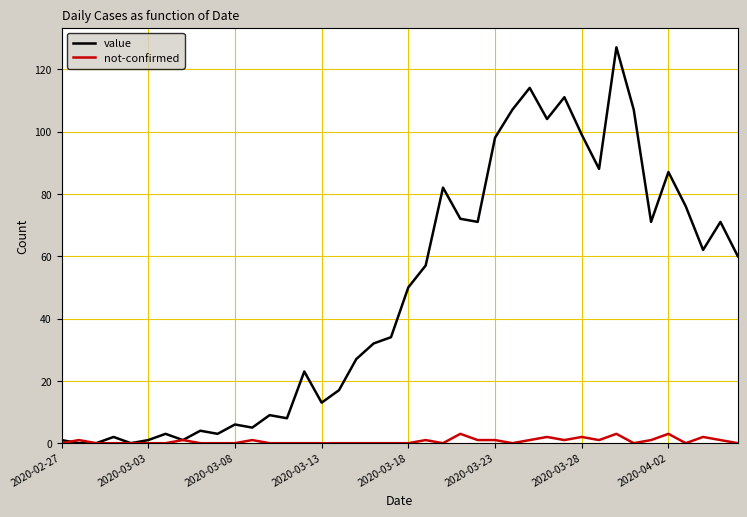

List the series in order of their overall mean, lowest first.

not-confirmed, value